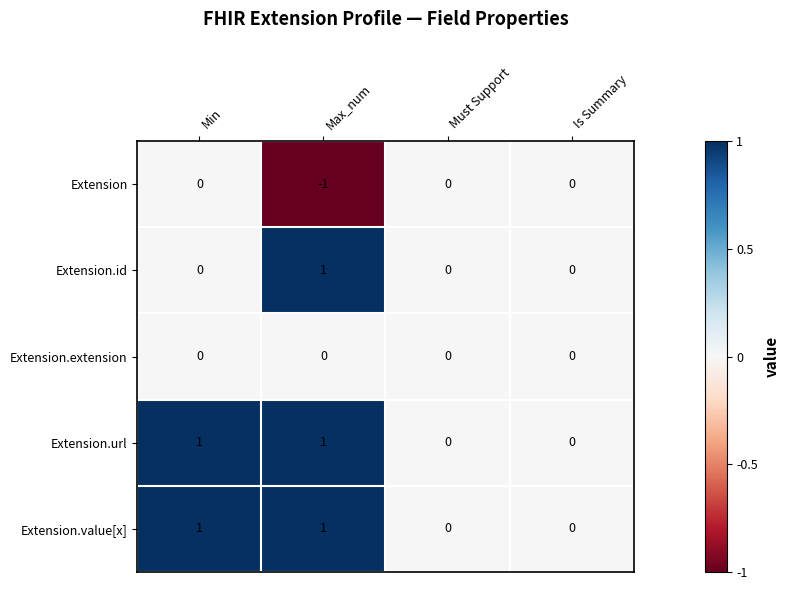

Reading right to left, what are all the values shown in this chart?

Extension: Is Summary=0	Must Support=0	Max_num=-1	Min=0
Extension.id: Is Summary=0	Must Support=0	Max_num=1	Min=0
Extension.extension: Is Summary=0	Must Support=0	Max_num=0	Min=0
Extension.url: Is Summary=0	Must Support=0	Max_num=1	Min=1
Extension.value[x]: Is Summary=0	Must Support=0	Max_num=1	Min=1